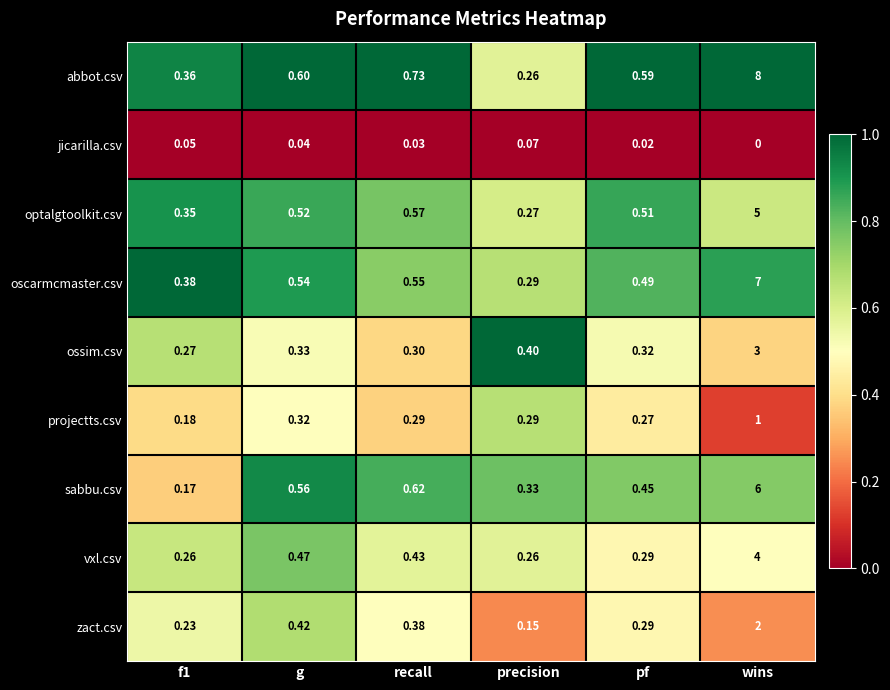

At which label is sabbu.csv closest to 3?

recall